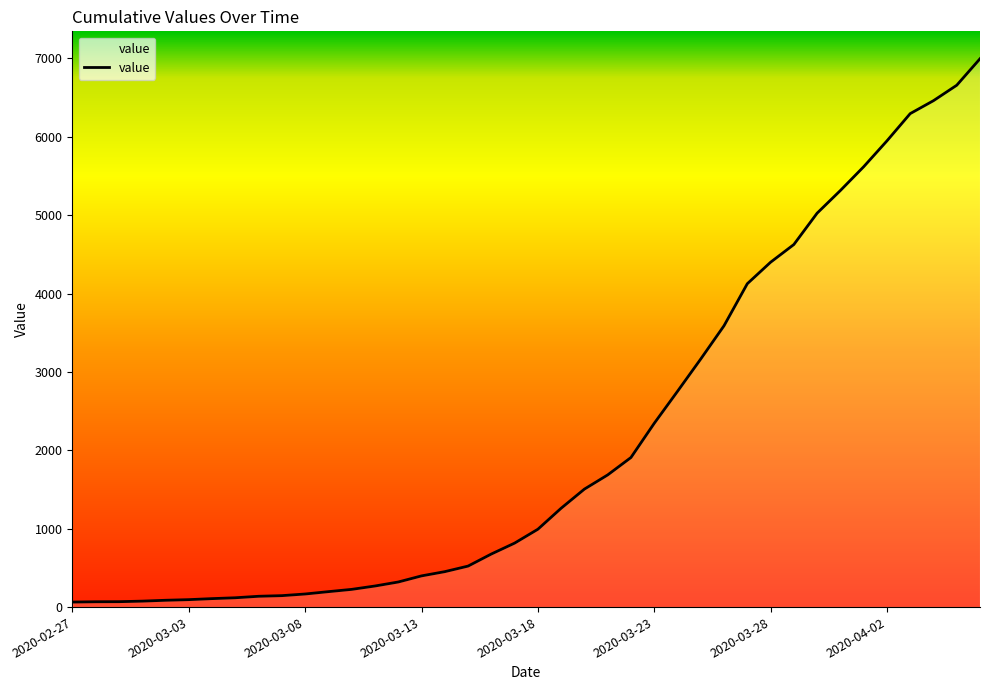

What is the greatest value displayed?

6995